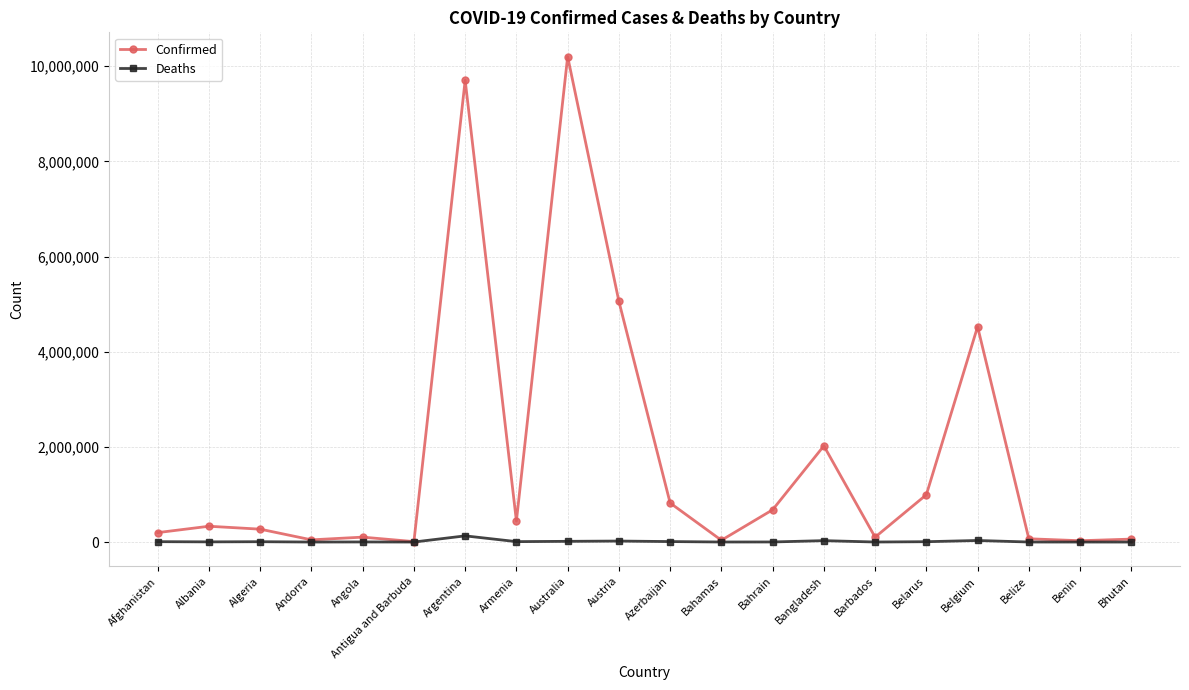

What value does the Confirmed series have at Albania?

331861